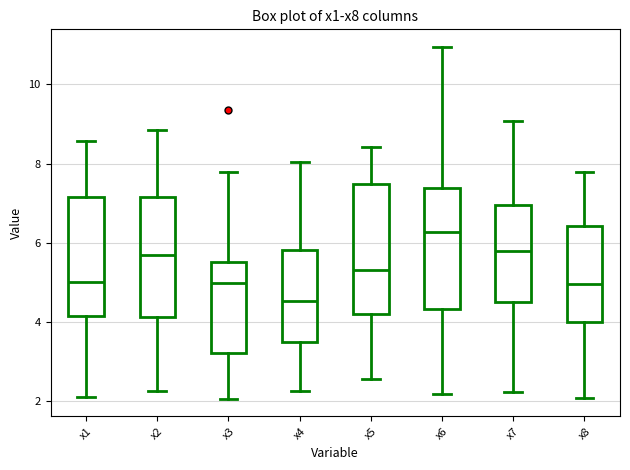

Where does the median line of the box for x8 sit on the y-axis? The values are not printed on the chart, so give them approximately, as read against the axis.

5.0